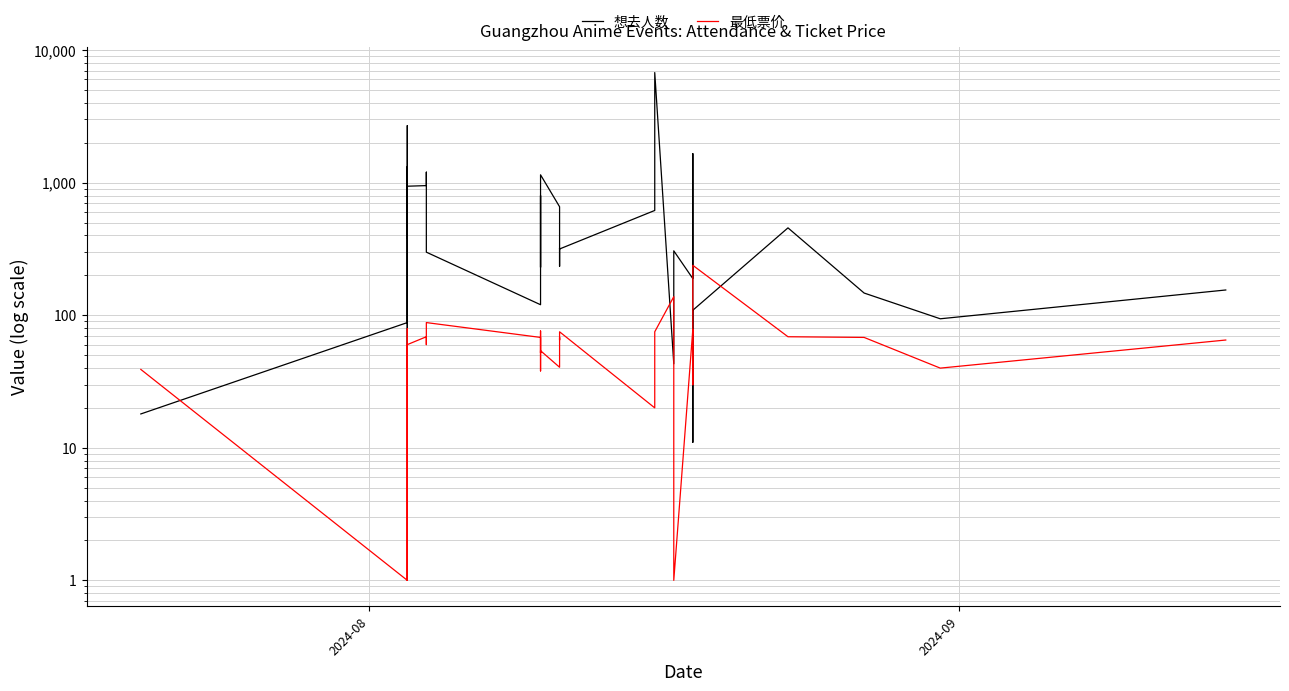

Count the number of data series in this chart.

2